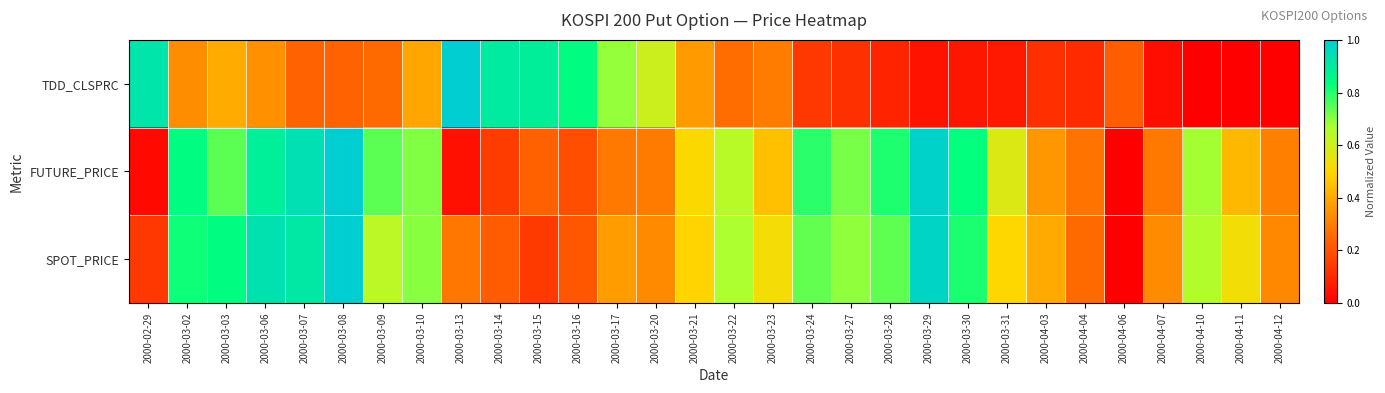

Reading left to right, transcribe all the data shown in this chart.

TDD_CLSPRC: 2000-02-29=0.9	2000-03-02=0.3	2000-03-03=0.4	2000-03-06=0.3	2000-03-07=0.2	2000-03-08=0.2	2000-03-09=0.3	2000-03-10=0.4	2000-03-13=1.0	2000-03-14=0.9	2000-03-15=0.9	2000-03-16=0.8	2000-03-17=0.7	2000-03-20=0.6	2000-03-21=0.4	2000-03-22=0.3	2000-03-23=0.3	2000-03-24=0.1	2000-03-27=0.1	2000-03-28=0.1	2000-03-29=0.0	2000-03-30=0.1	2000-03-31=0.1	2000-04-03=0.1	2000-04-04=0.1	2000-04-06=0.2	2000-04-07=0.0	2000-04-10=0.0	2000-04-11=0.0	2000-04-12=0.0
FUTURE_PRICE: 2000-02-29=0.0	2000-03-02=0.8	2000-03-03=0.7	2000-03-06=0.9	2000-03-07=0.9	2000-03-08=1.0	2000-03-09=0.7	2000-03-10=0.7	2000-03-13=0.0	2000-03-14=0.1	2000-03-15=0.2	2000-03-16=0.2	2000-03-17=0.3	2000-03-20=0.3	2000-03-21=0.5	2000-03-22=0.6	2000-03-23=0.5	2000-03-24=0.8	2000-03-27=0.7	2000-03-28=0.8	2000-03-29=1.0	2000-03-30=0.8	2000-03-31=0.6	2000-04-03=0.4	2000-04-04=0.3	2000-04-06=0.0	2000-04-07=0.3	2000-04-10=0.7	2000-04-11=0.4	2000-04-12=0.3
SPOT_PRICE: 2000-02-29=0.1	2000-03-02=0.8	2000-03-03=0.8	2000-03-06=0.9	2000-03-07=0.9	2000-03-08=1.0	2000-03-09=0.6	2000-03-10=0.7	2000-03-13=0.3	2000-03-14=0.2	2000-03-15=0.1	2000-03-16=0.2	2000-03-17=0.4	2000-03-20=0.3	2000-03-21=0.5	2000-03-22=0.7	2000-03-23=0.5	2000-03-24=0.7	2000-03-27=0.7	2000-03-28=0.7	2000-03-29=1.0	2000-03-30=0.8	2000-03-31=0.5	2000-04-03=0.4	2000-04-04=0.3	2000-04-06=0.0	2000-04-07=0.3	2000-04-10=0.7	2000-04-11=0.5	2000-04-12=0.3